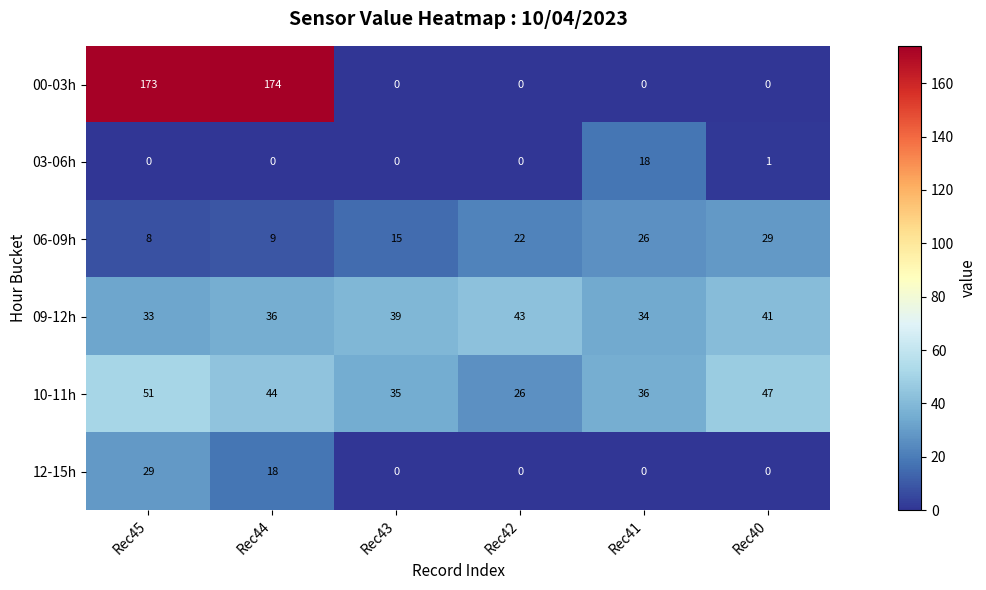

Is it true that 09-12h equals 43 at Rec42?

True